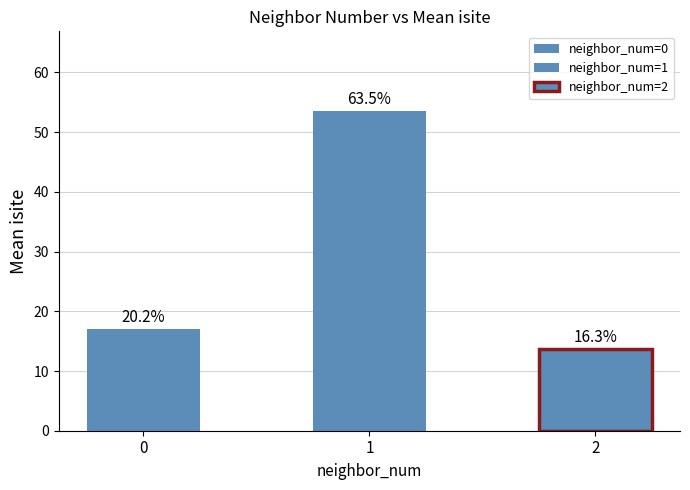

What is the change in value from 1 to 2?

-41